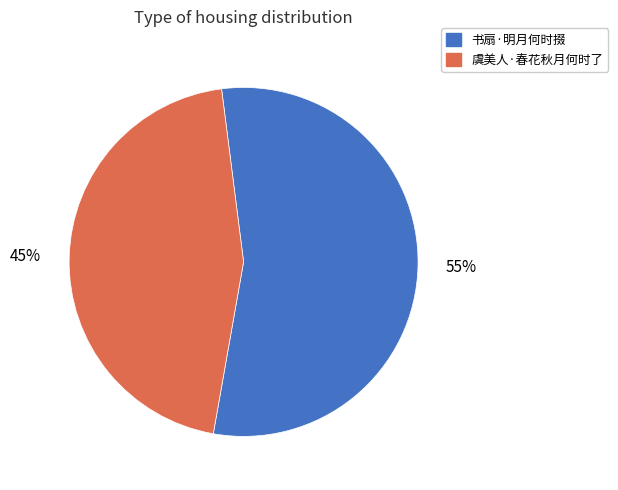

To the nearest percent, what is the difference between the largest and smallest slice percentages?

10%